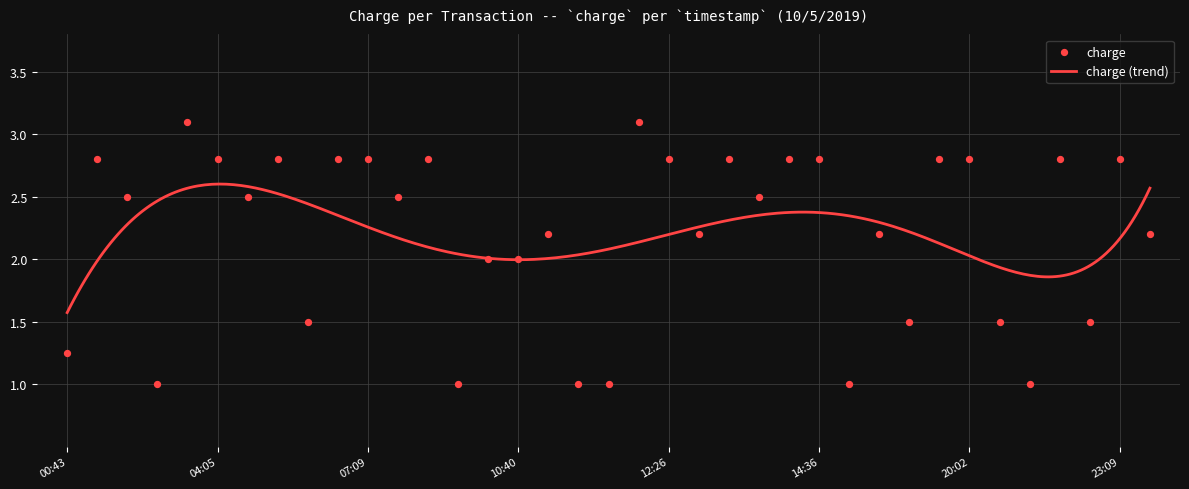

Between 08:10 and 23:57, which is larger?

08:10